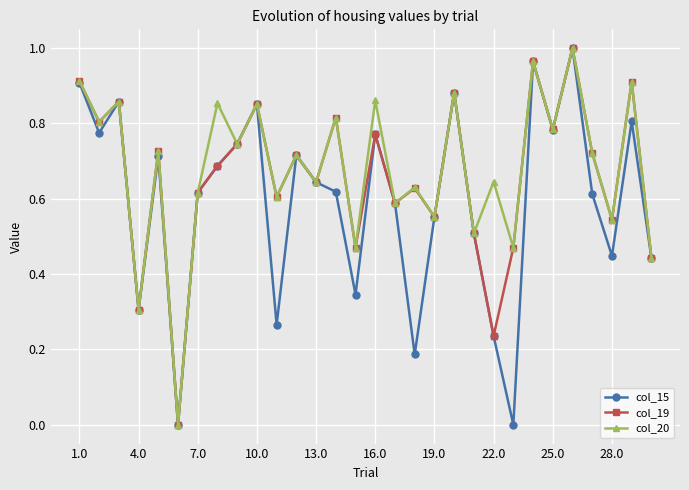

How many interior local valleys does the col_20 series have?

13